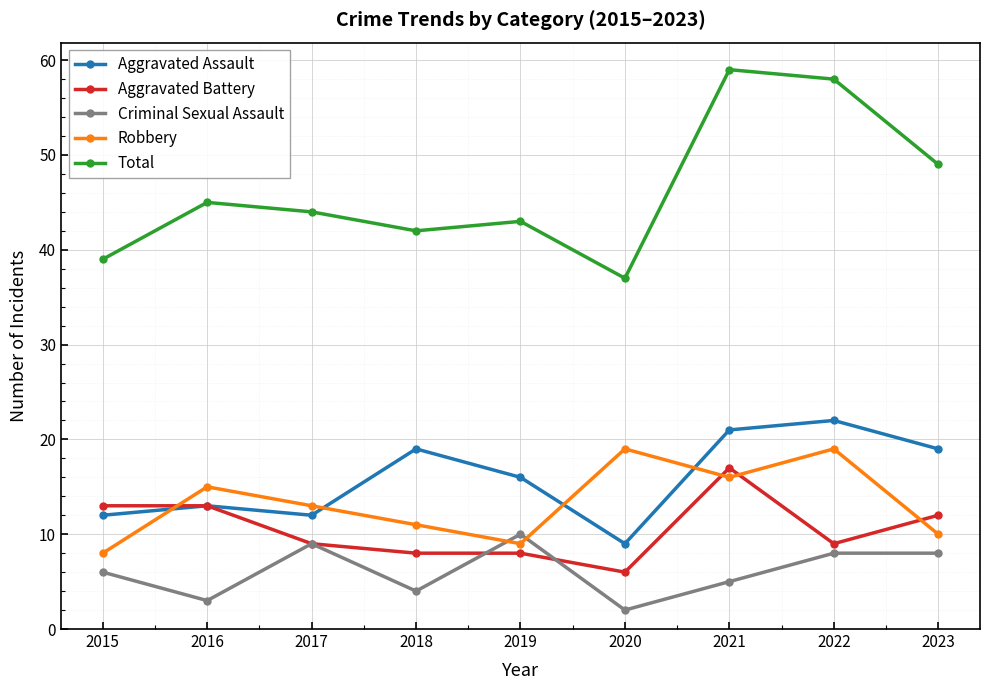

Which category has the lowest value in the Total series?

2020